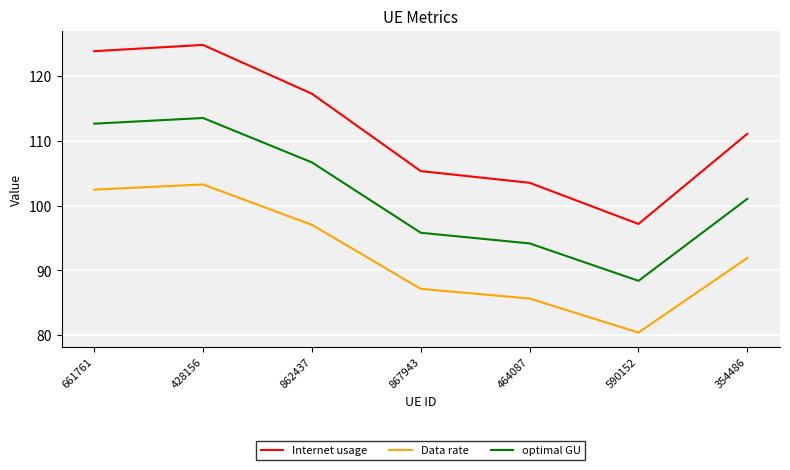

At which label does optimal GU first exceed 101?

661761